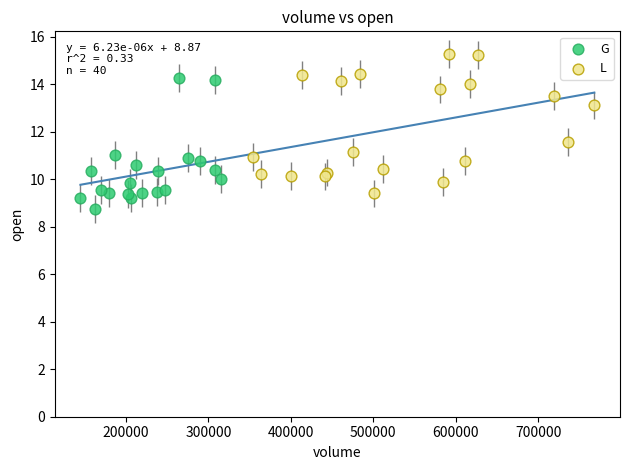

Which series has the largest Y range (max minus min)?

L